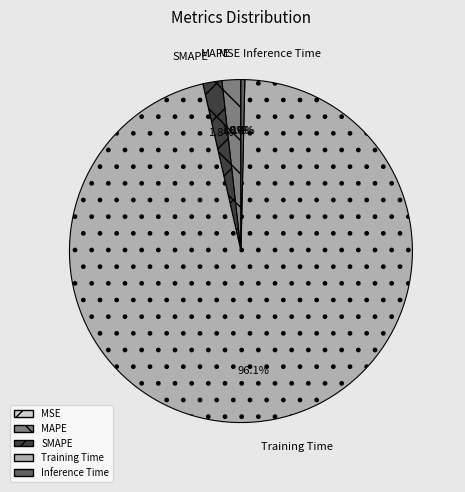

Which category accounts for the majority?

Training Time